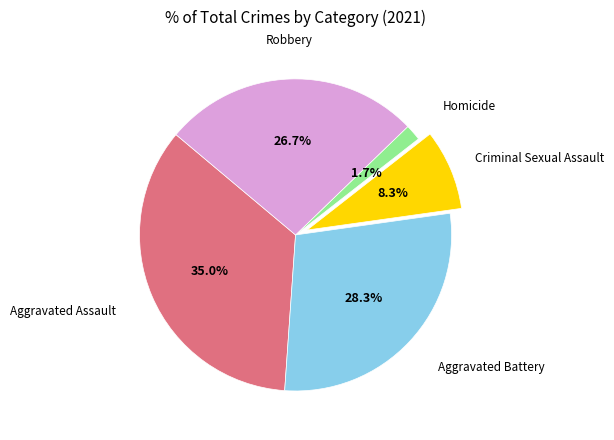

Count the number of slices in the pie.

5